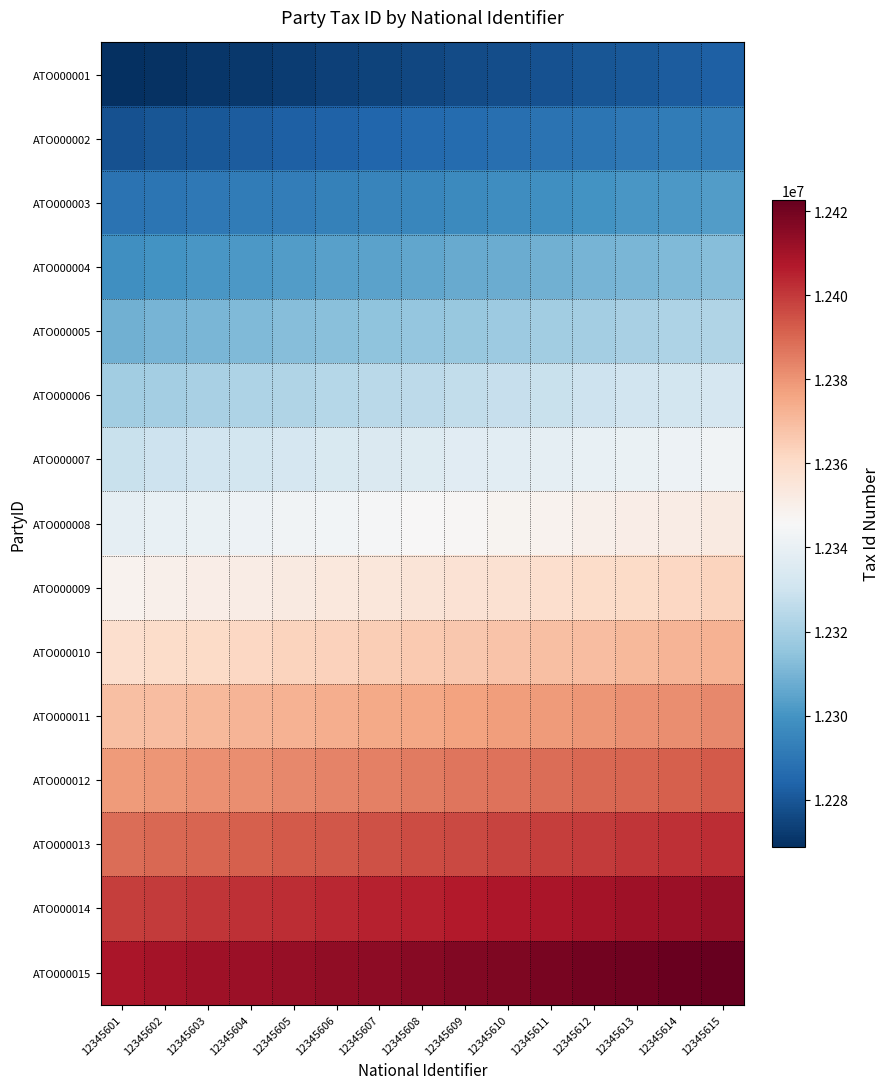

At which category is the sum across all series the highest?

12345615